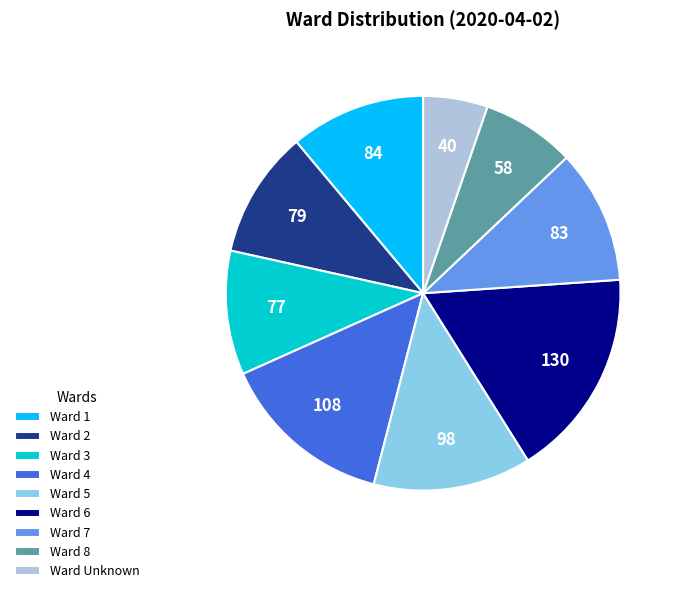

Which slice is the largest?

Ward 6